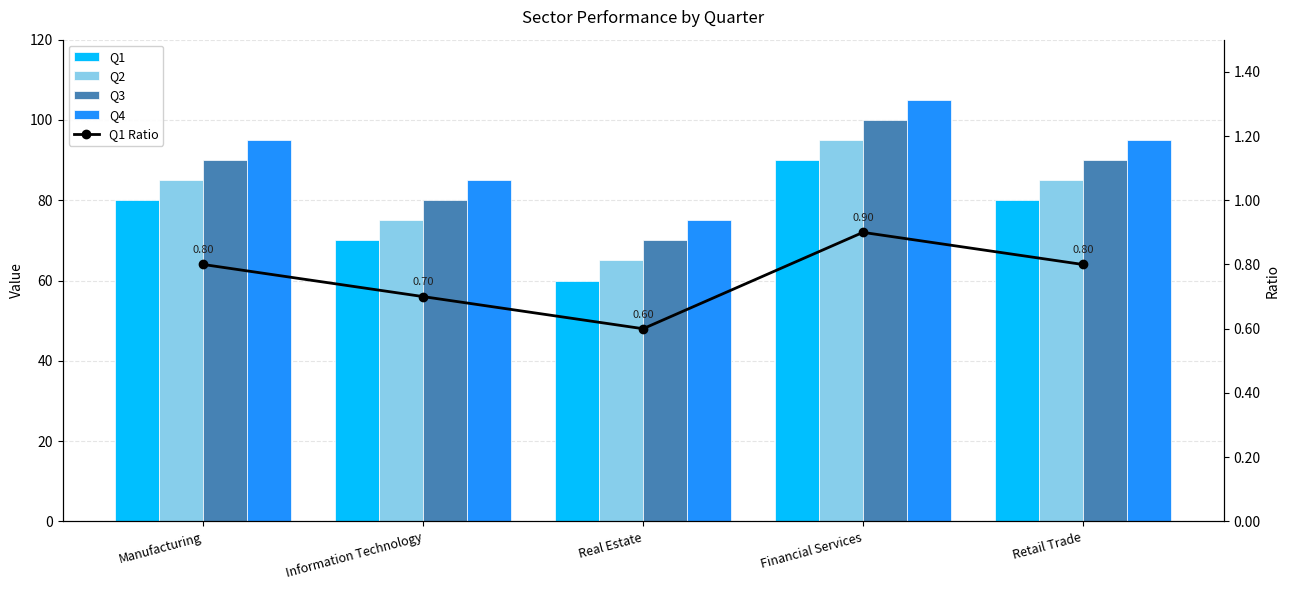

List the series in order of their peak value, highest first.

Q4, Q3, Q2, Q1, Q1 Ratio